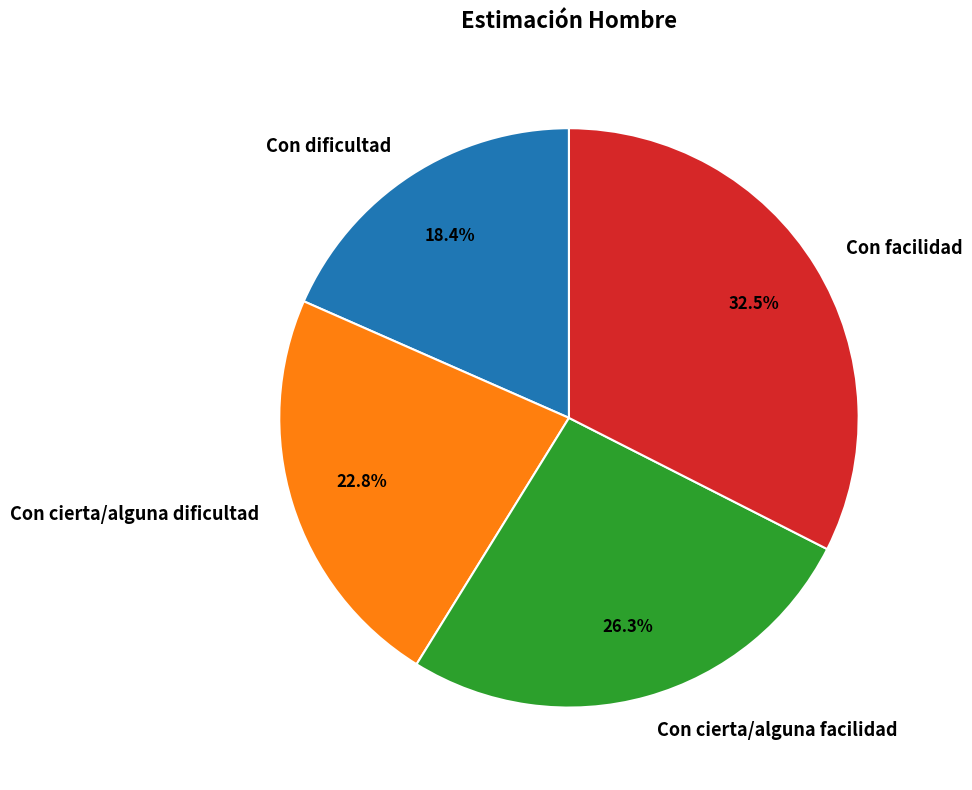

To the nearest percent, what is the difference between the Con facilidad and Con cierta/alguna dificultad slice percentages?

10%